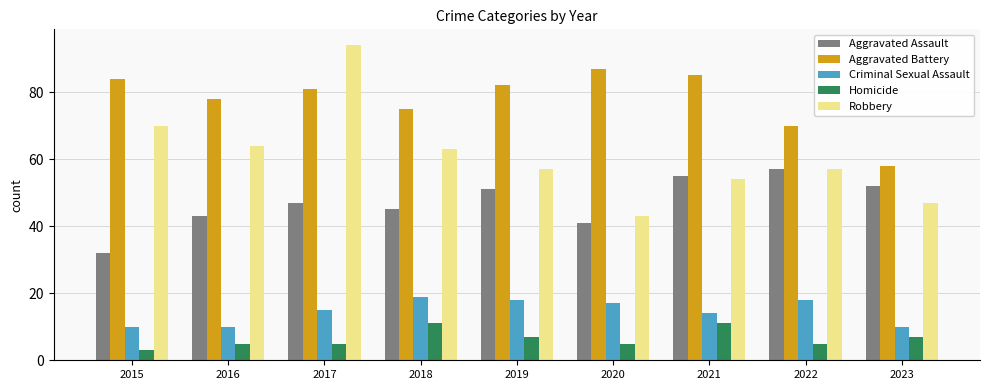

Reading left to right, list all the values displayed in this chart.

Aggravated Assault: 32	43	47	45	51	41	55	57	52
Aggravated Battery: 84	78	81	75	82	87	85	70	58
Criminal Sexual Assault: 10	10	15	19	18	17	14	18	10
Homicide: 3	5	5	11	7	5	11	5	7
Robbery: 70	64	94	63	57	43	54	57	47